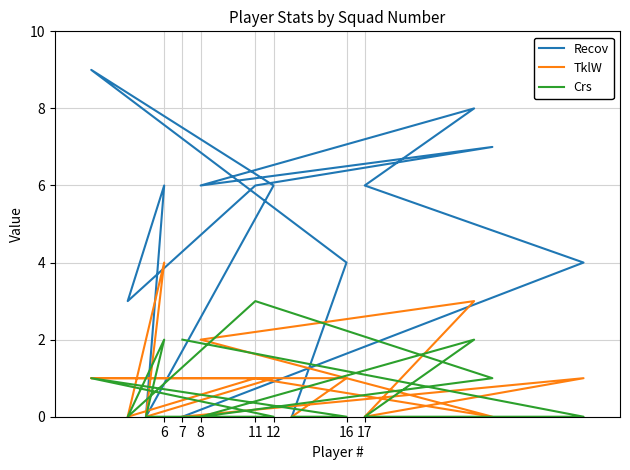

Reading right to left, transcribe all the data shown in this chart.

Recov: 0	4	9	6	0	6	3	6	7	6	8	6	4	0
TklW: 0	1	1	1	0	4	0	1	0	2	3	0	1	0
Crs: 0	0	1	0	0	2	0	3	1	0	2	0	0	2